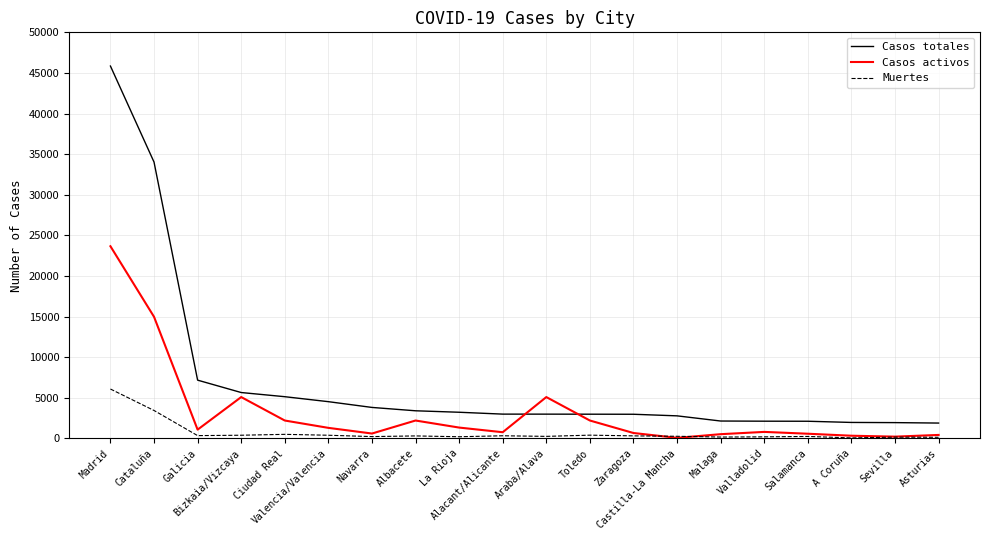

Rank the series by their maximum value, from lowest to highest.

Muertes, Casos activos, Casos totales